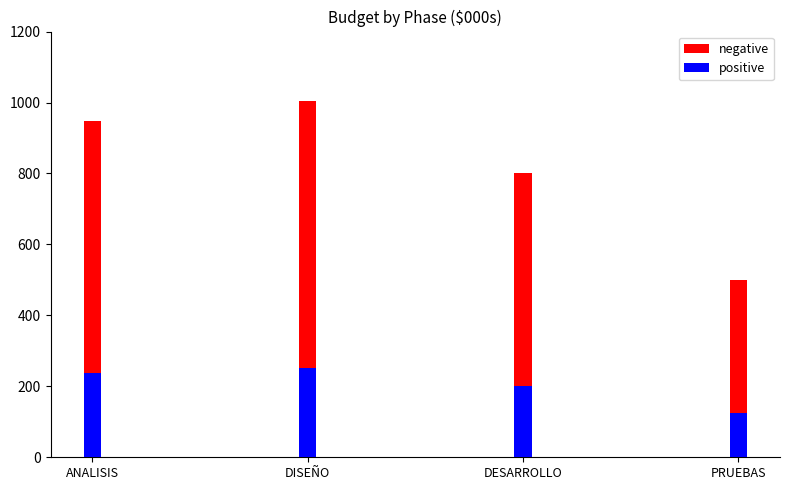

Reading right to left, extract all data points from this chart.

negative: PRUEBAS=500.0	DESARROLLO=800.0	DISEÑO=1005.0	ANALISIS=947.0
positive: PRUEBAS=125.0	DESARROLLO=200.0	DISEÑO=251.2	ANALISIS=236.8